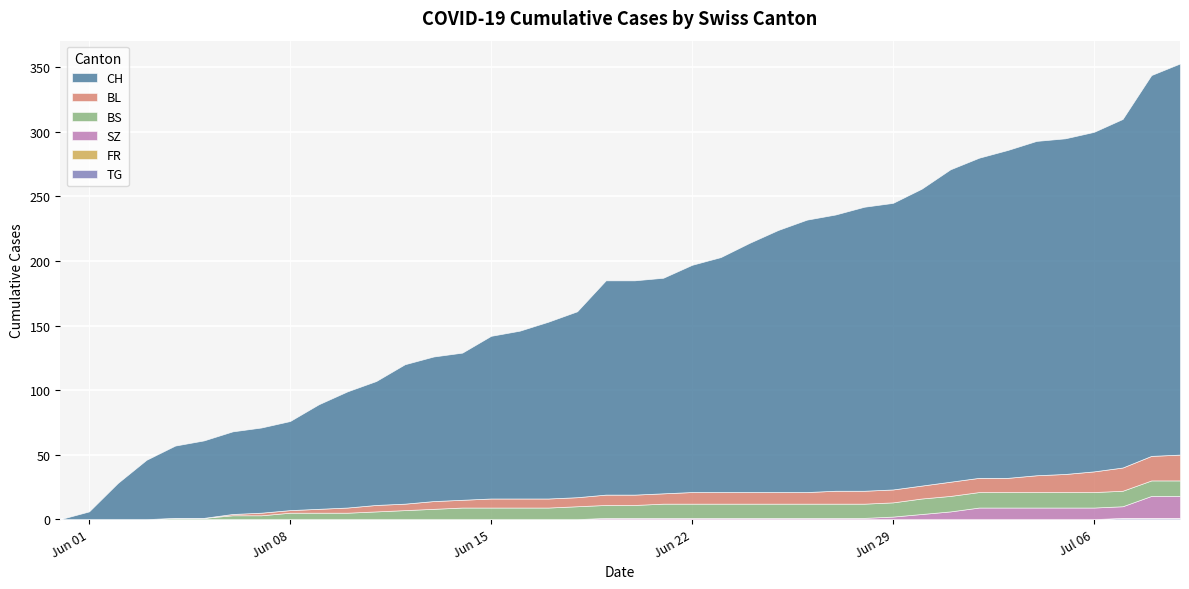

What is the total value across all series at 2020-06-18?

161